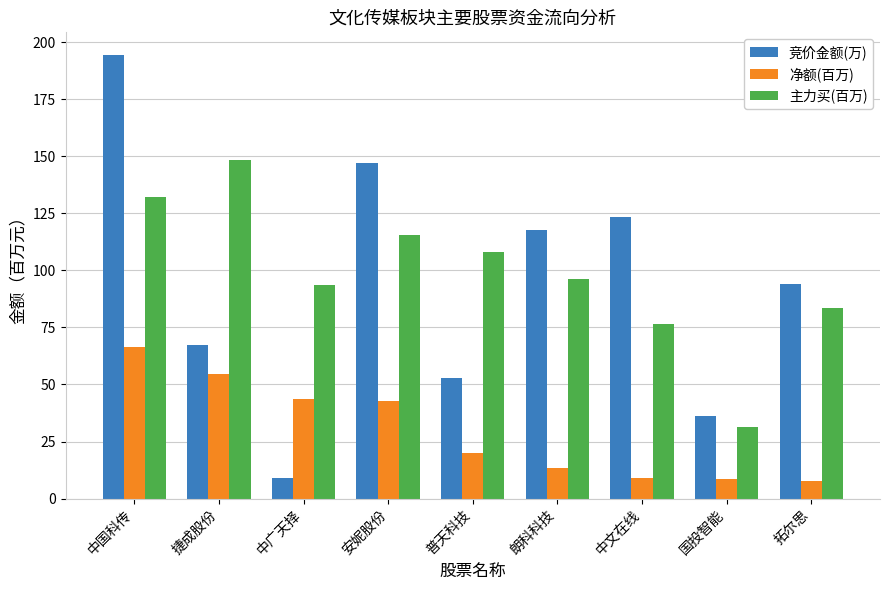

What is the minimum value shown in the chart?

7.6